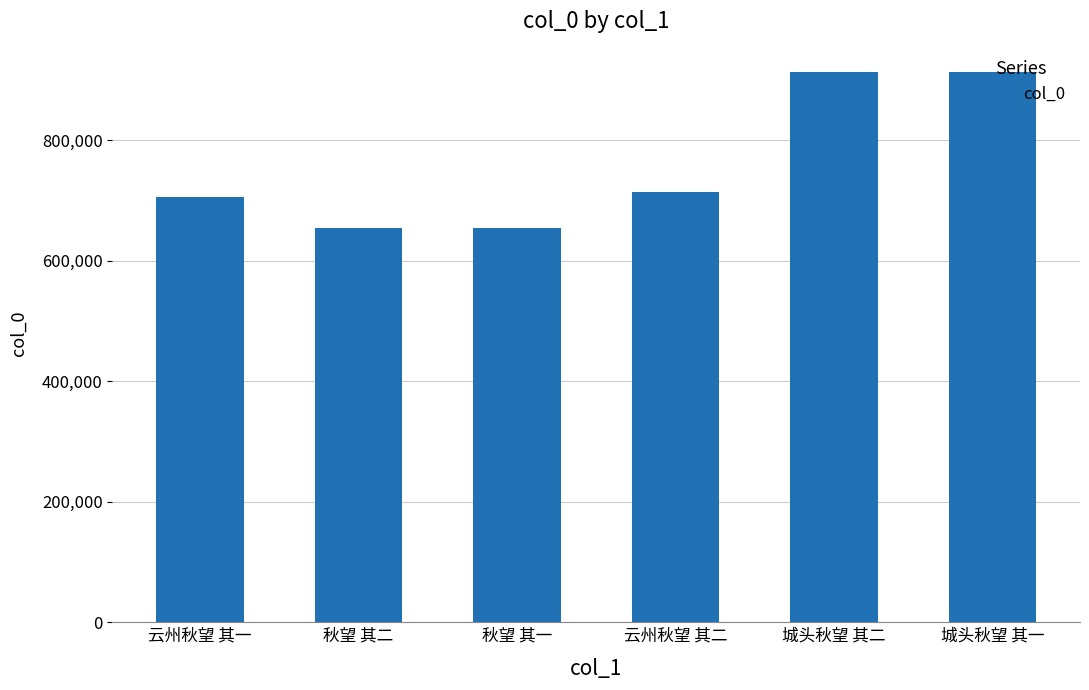

Which has a higher value, 城头秋望 其一 or 秋望 其一?

城头秋望 其一